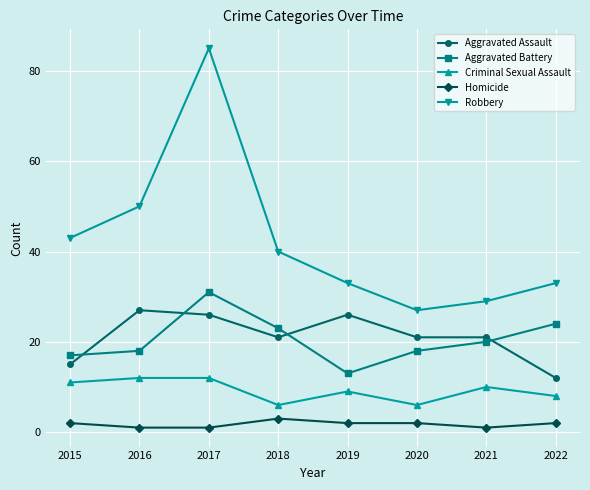

At which category does Aggravated Assault reach its first local peak?

2016